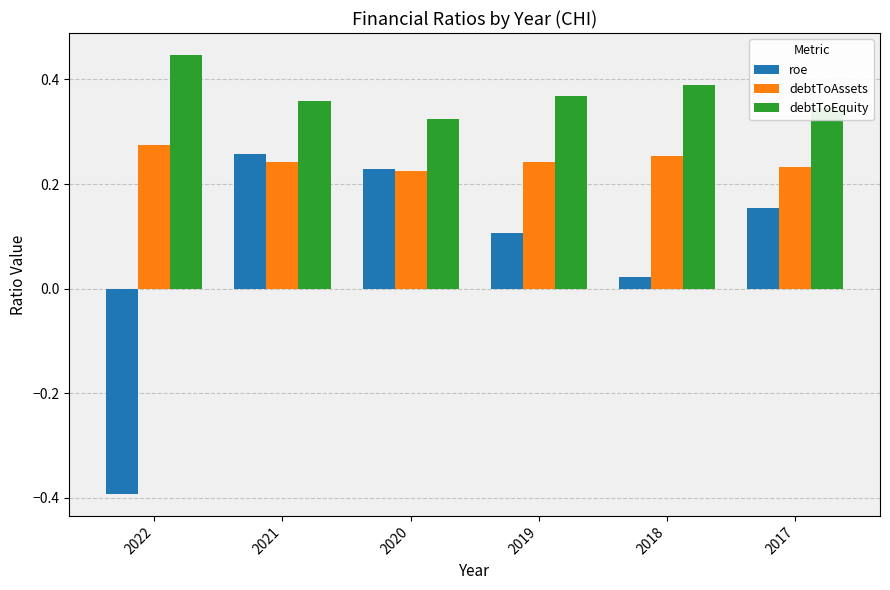

Is it true that debtToAssets equals 0.1 at 2021?

False